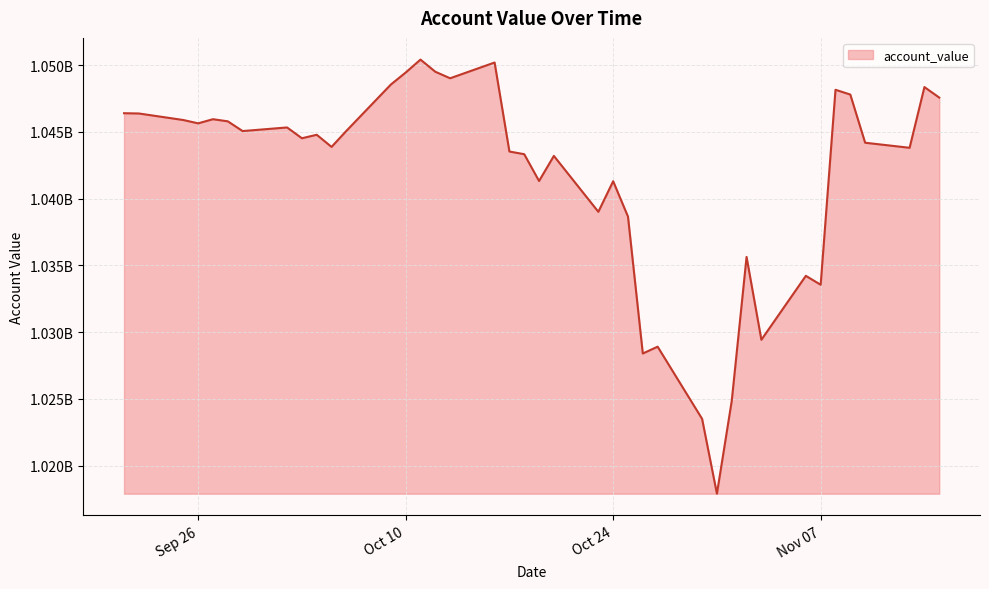

Reading left to right, list all the values displayed in this chart.

1046403263.1	1046383583.1	1045893913.1	1045644483.1	1045955133.1	1045795703.1	1045066303.1	1045337023.1	1044527703.1	1044788483.1	1043879233.1	1045080073.1	1048550803.1	1049451243.1	1050421613.1	1049511913.1	1049022273.1	1050202663.1	1043532983.1	1043333673.1	1041324373.1	1043205173.1	1039015883.1	1041306783.1	1038657583.1	1028398493.1	1028909813.1	1023501113.1	1017892613.1	1024844313.1	1035635773.1	1029426873.1	1034218173.1	1033549323.1	1048160493.1	1047801233.1	1044191983.1	1043812833.1	1048363693.1	1047574433.1